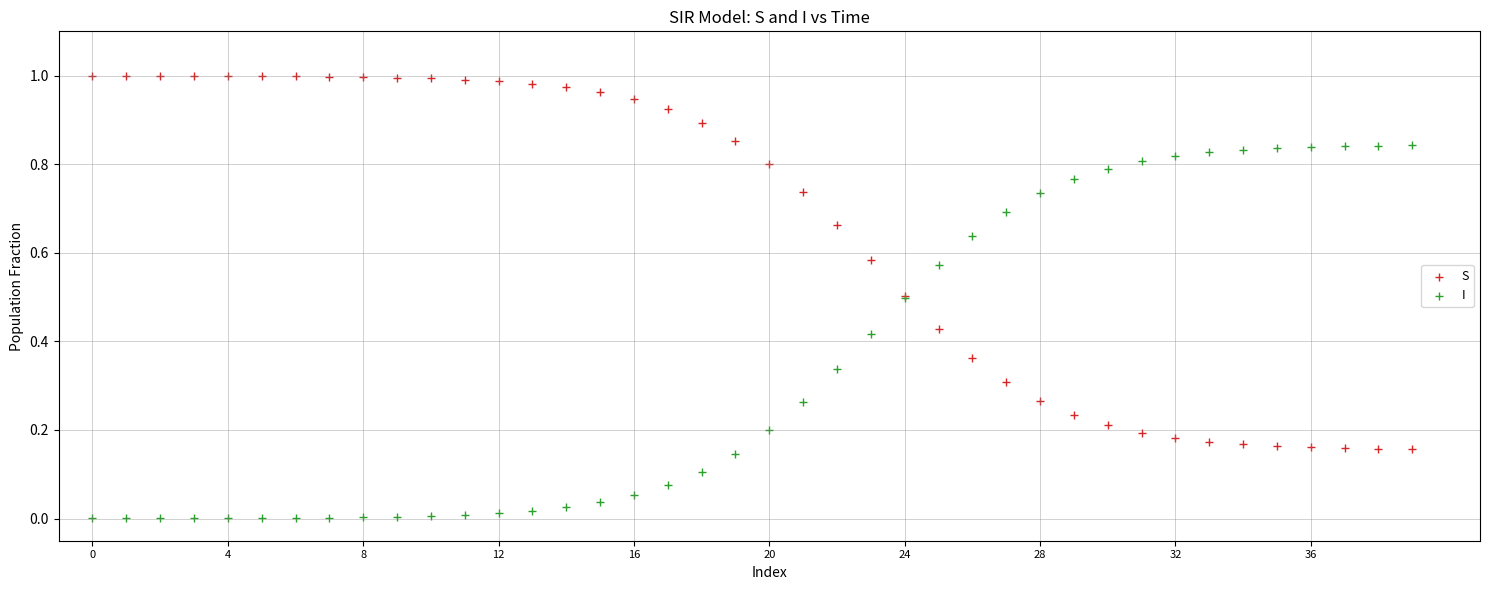

Which series reaches the maximum Y coordinate?

S